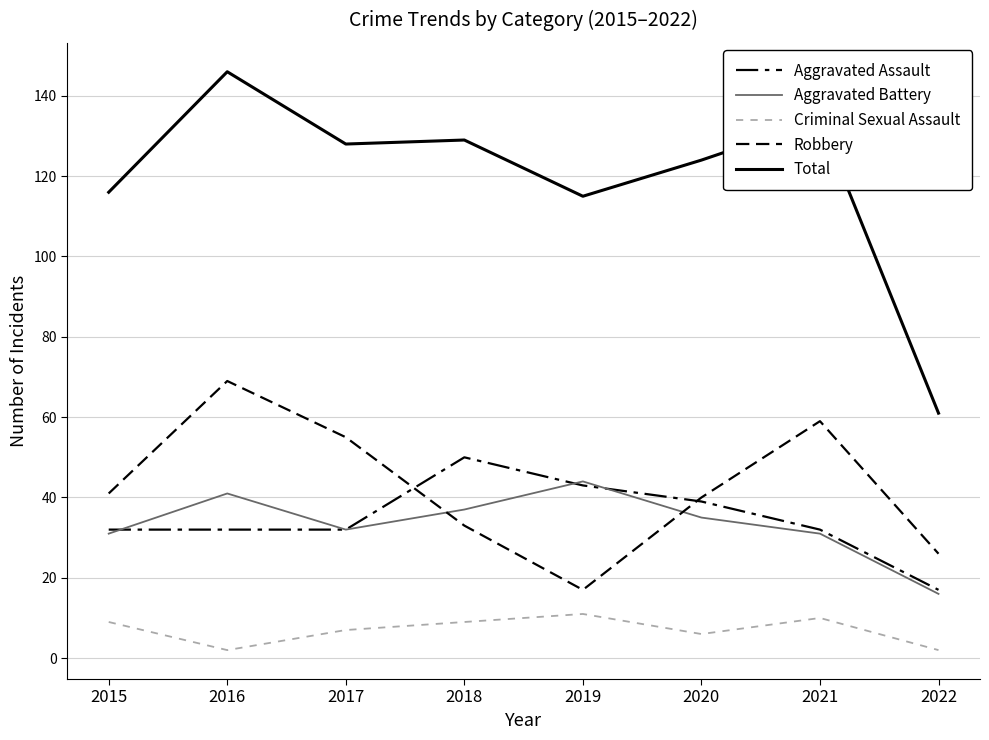

How many lines are shown in the chart?

5